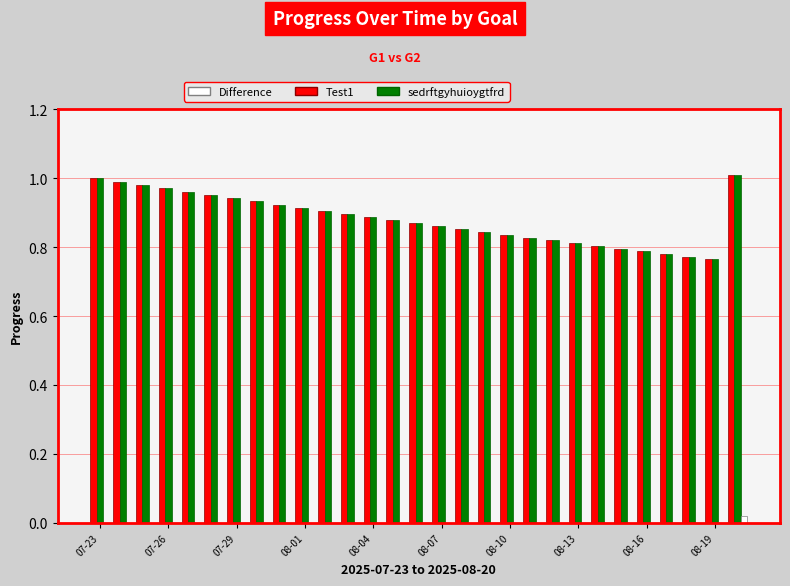

What is the sum of all Test1 values?

25.6